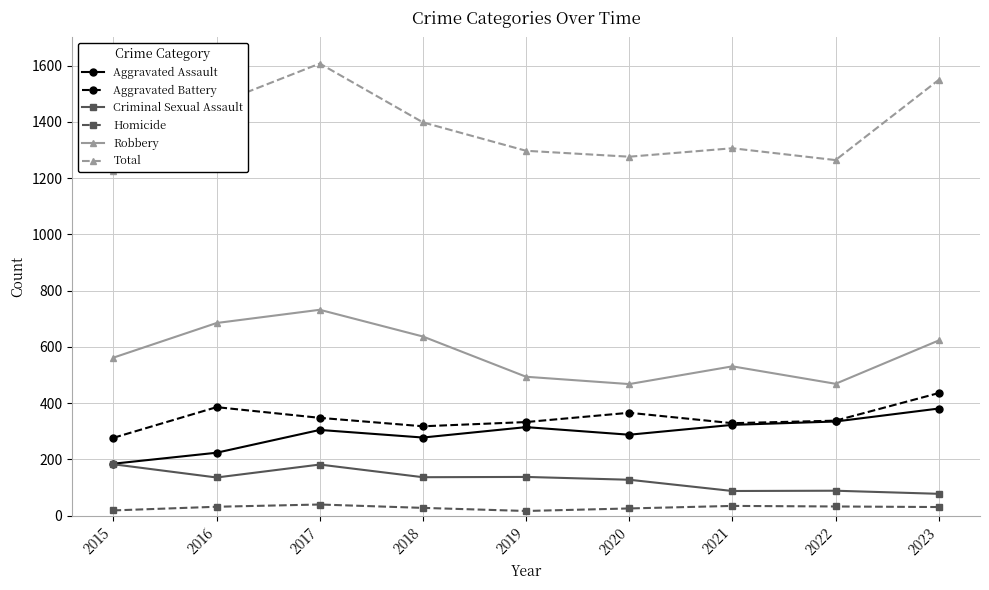

Reading right to left, extract all data points from this chart.

Aggravated Assault: 2023=381	2022=335	2021=323	2020=288	2019=315	2018=278	2017=305	2016=224	2015=185
Aggravated Battery: 2023=436	2022=338	2021=329	2020=366	2019=333	2018=318	2017=348	2016=386	2015=277
Criminal Sexual Assault: 2023=78	2022=89	2021=88	2020=128	2019=138	2018=137	2017=182	2016=136	2015=183
Homicide: 2023=31	2022=33	2021=35	2020=26	2019=17	2018=28	2017=40	2016=32	2015=19
Robbery: 2023=623	2022=469	2021=531	2020=468	2019=494	2018=637	2017=732	2016=685	2015=562
Total: 2023=1549	2022=1264	2021=1306	2020=1276	2019=1297	2018=1398	2017=1607	2016=1463	2015=1226